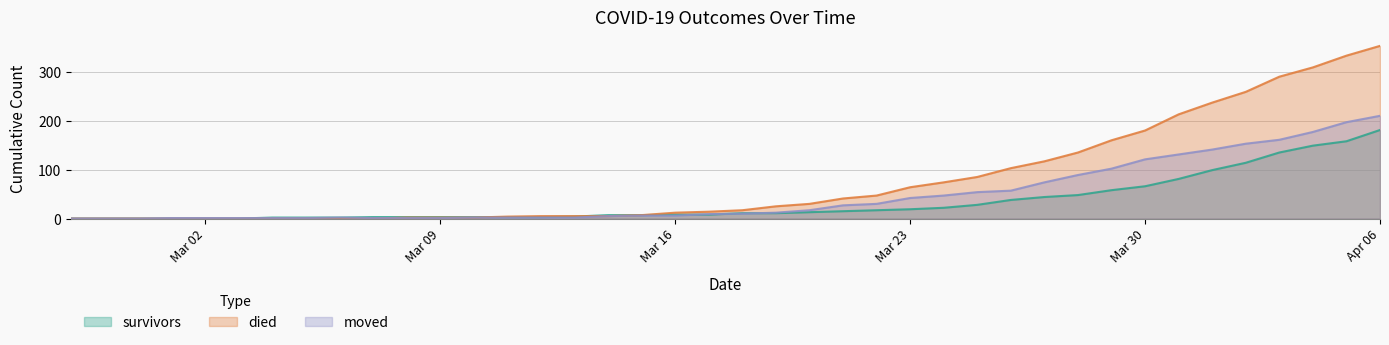

Is the value of died at 2020-02-27 greater than the value of survivors at 2020-03-20?

No